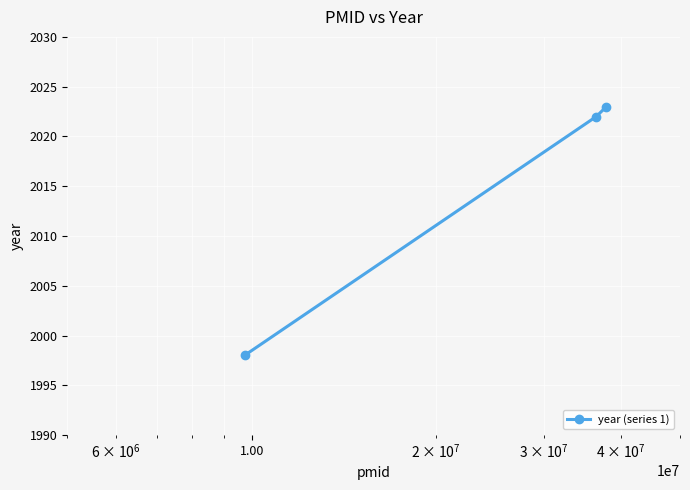

What is the value of the 3rd point from the left?

2023